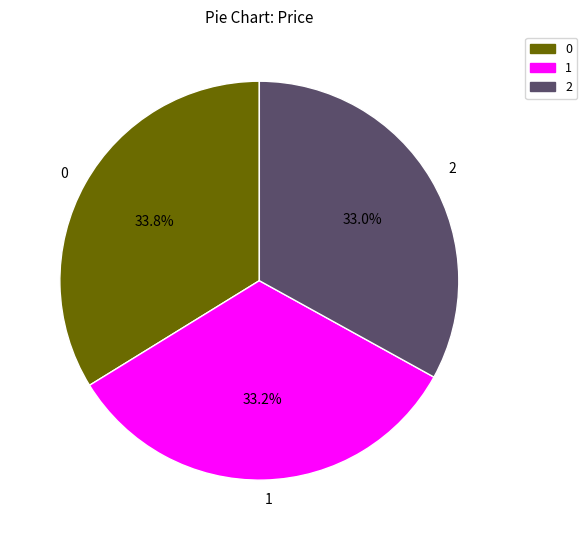

Is the sum of 1 and 2 greater than half?

Yes